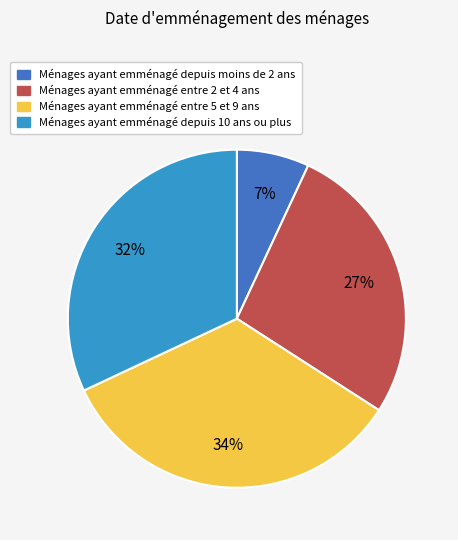

To the nearest percent, what is the difference between the largest and smallest slice percentages?

27%